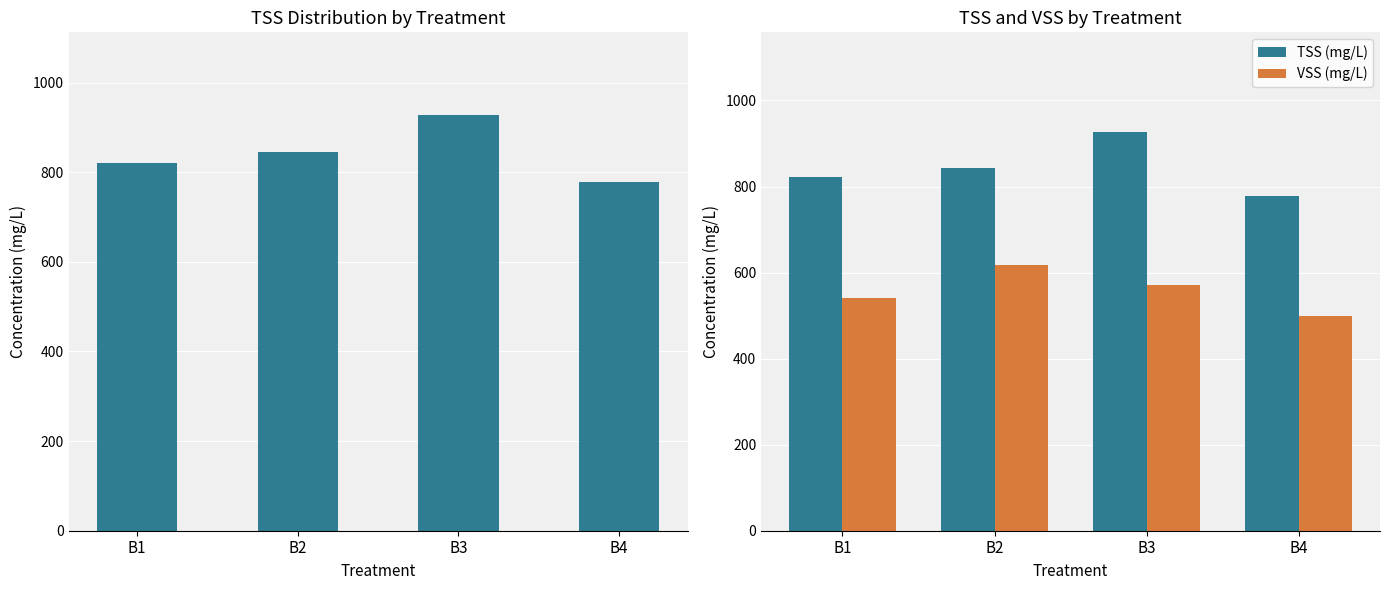

At which label does TSS (mg/L) first exceed 844?

B2